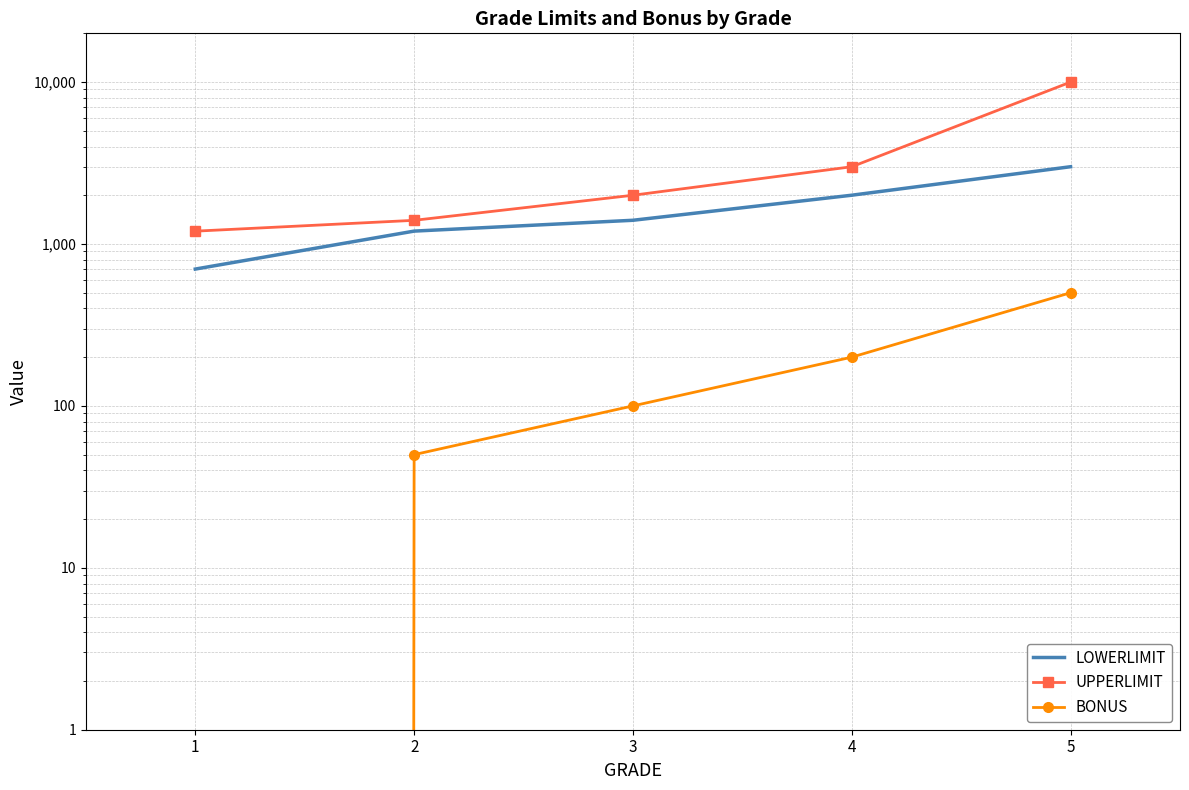

Count the number of data series in this chart.

3